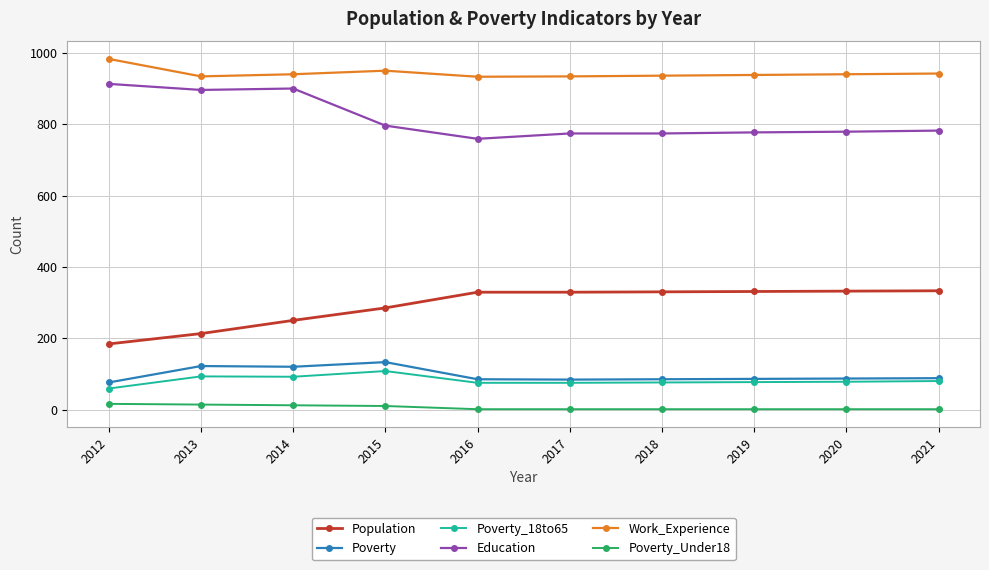

Is it true that Education equals 490 at 2021?

False